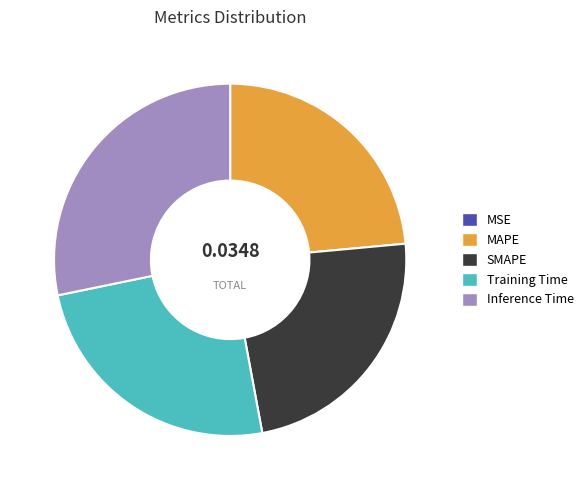

True or false: Inference Time accounts for 19% of the total.

False